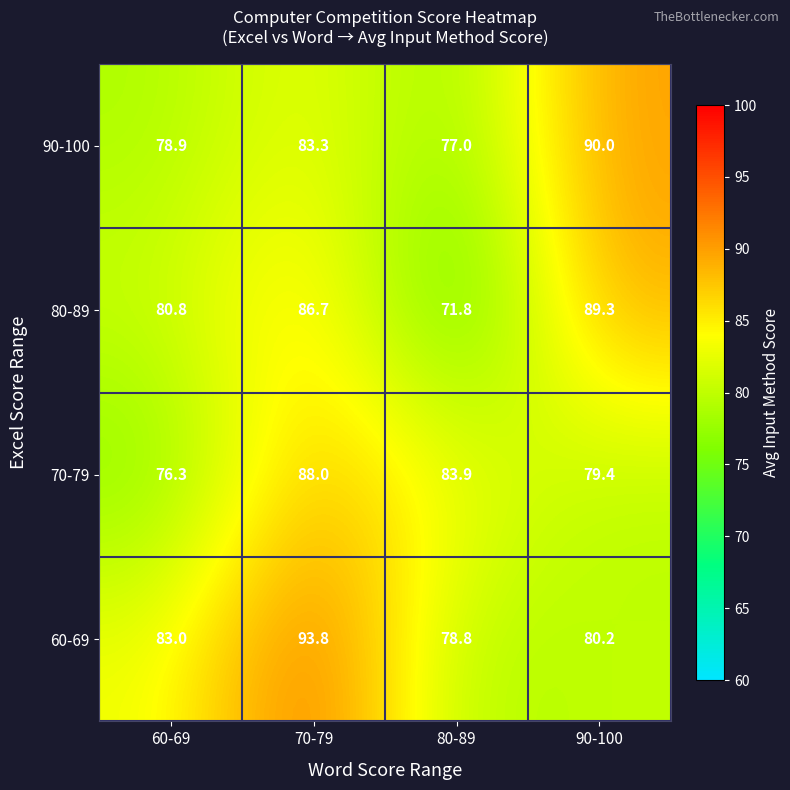

Reading left to right, extract all data points from this chart.

90-100: 78.9	83.3	77.0	90.0
80-89: 80.8	86.7	71.8	89.3
70-79: 76.3	88.0	83.9	79.4
60-69: 83.0	93.8	78.8	80.2